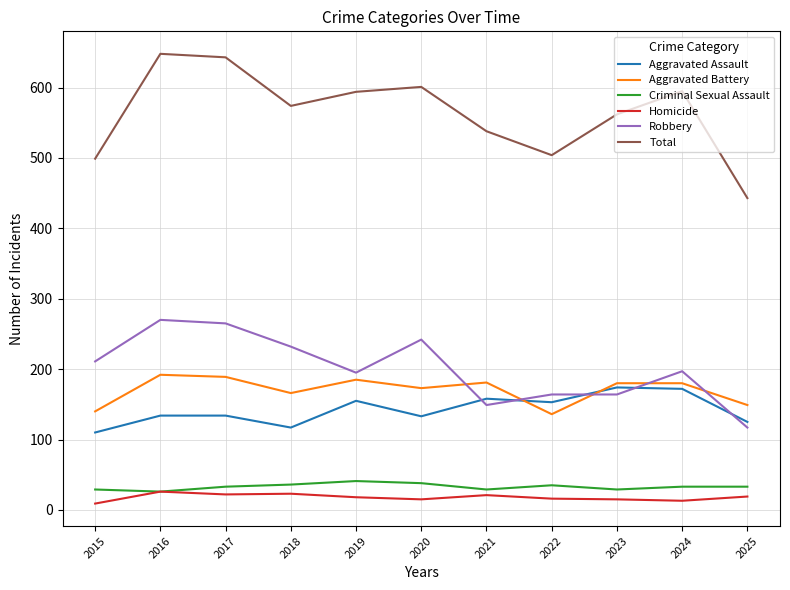

True or false: Total and Criminal Sexual Assault cross at least once.

False